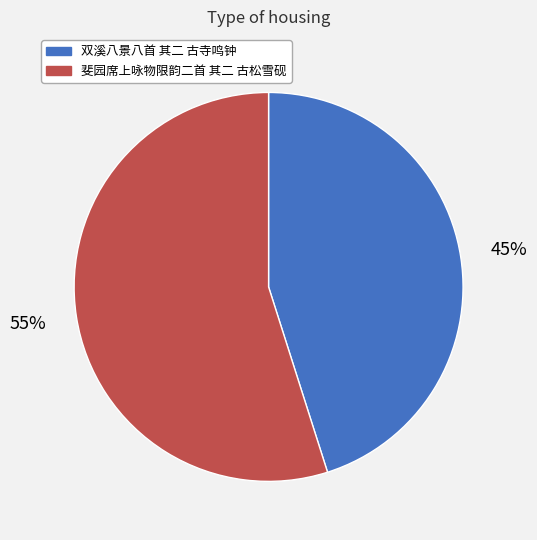

To the nearest percent, what percentage of the pie is 斐园席上咏物限韵二首 其二 古松雪砚?

55%